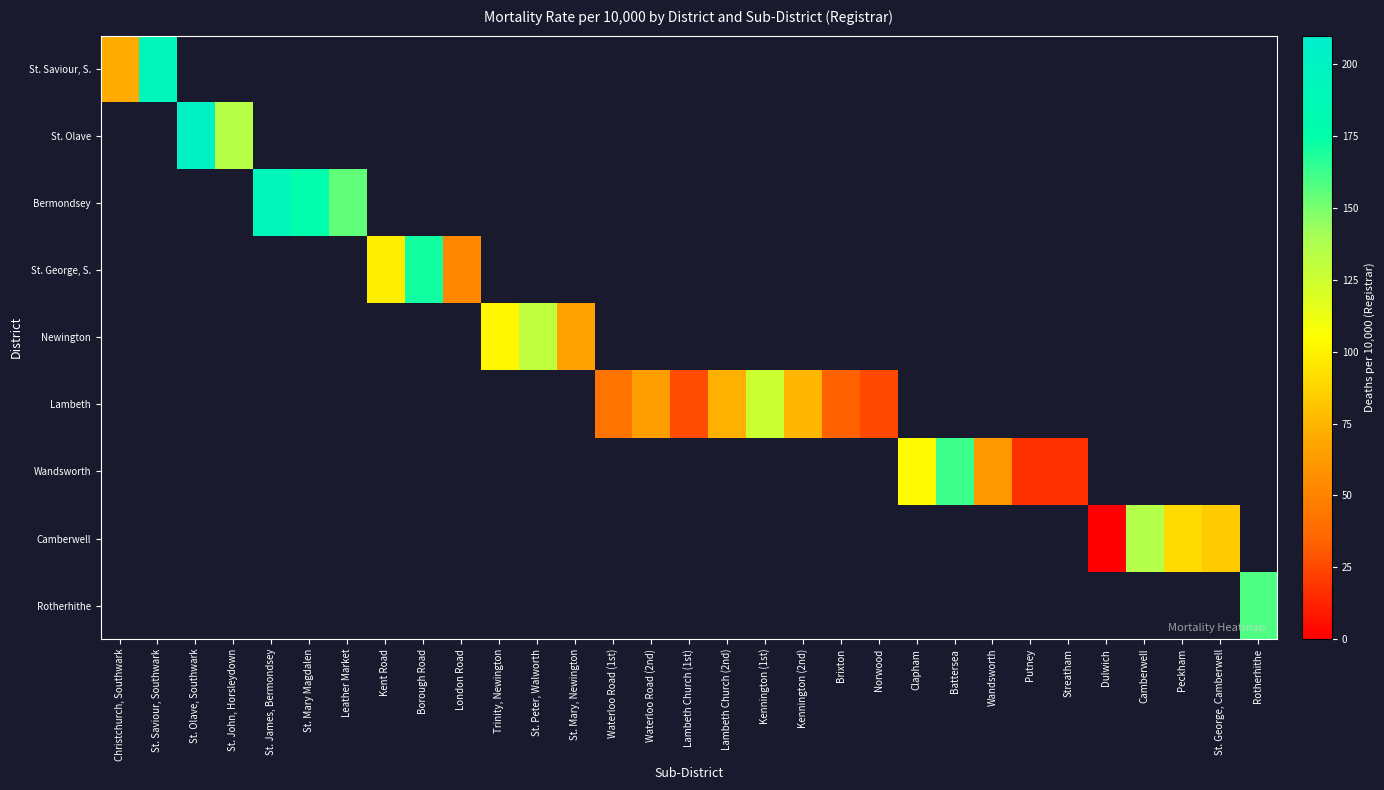

Between Brixton and Waterloo Road (2nd), which is larger?

Waterloo Road (2nd)